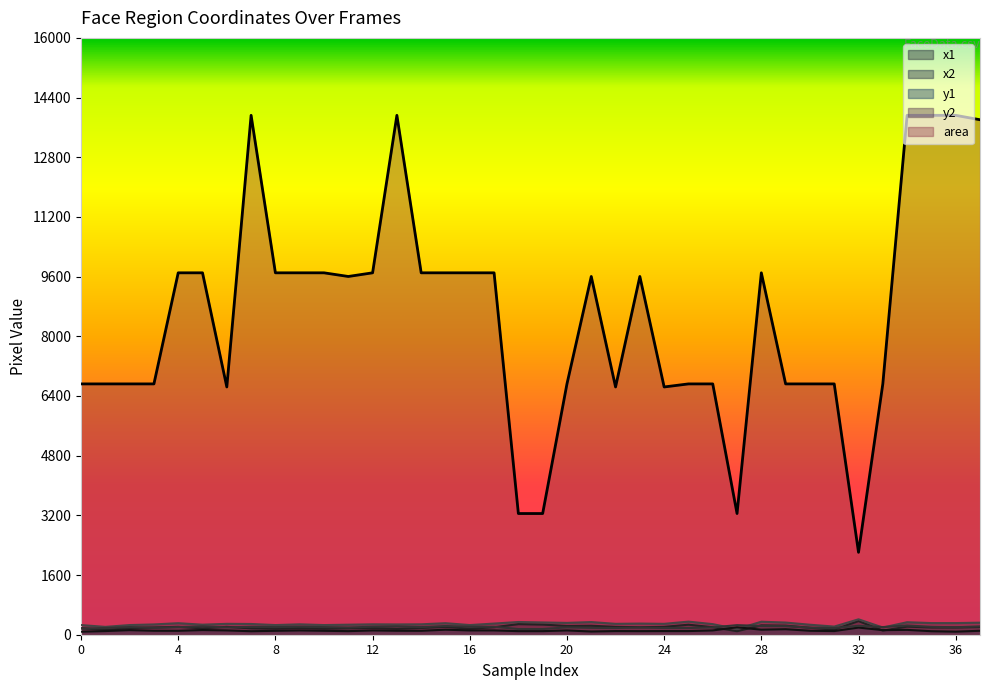

Between 18 and 25, which is larger?

18